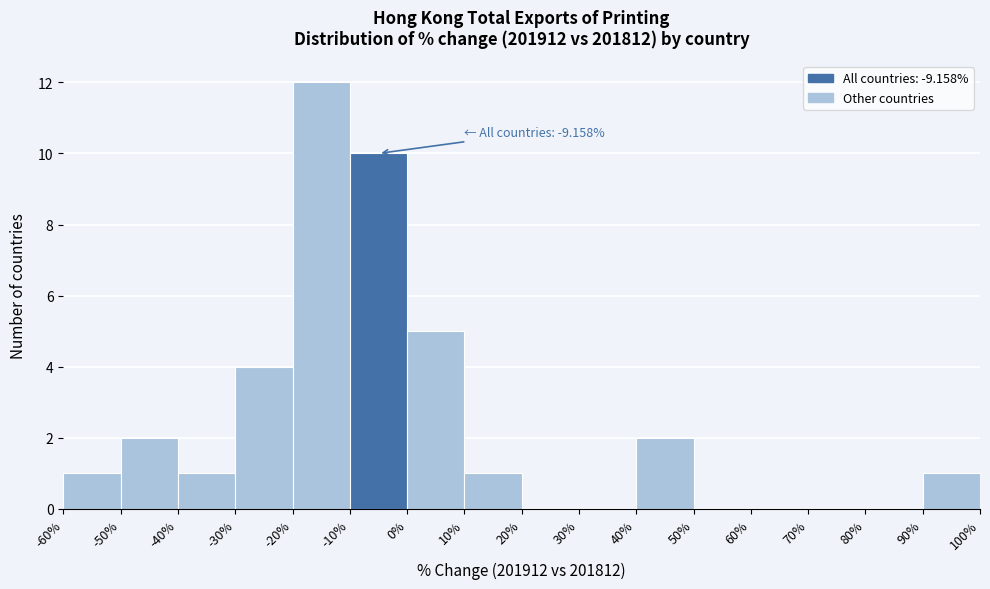

Which range on the x-axis has the tallest bar?

-20% to -10%